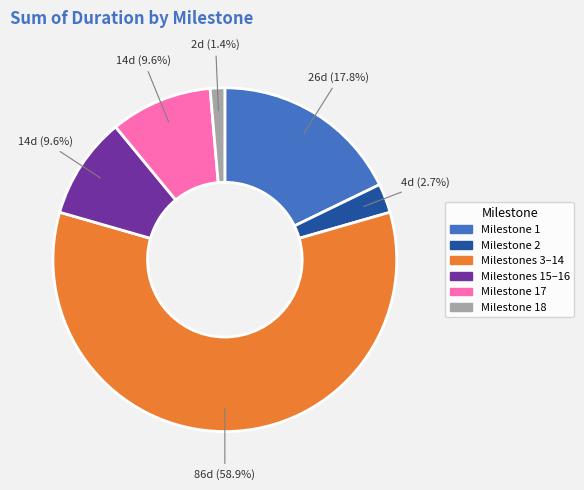

Does any single category account for the majority?

Yes